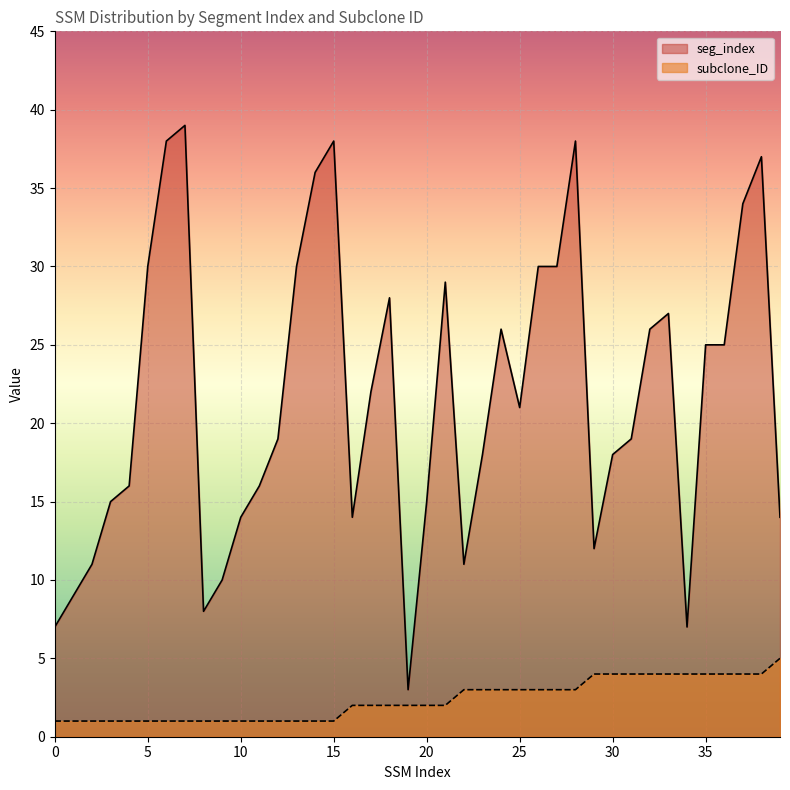

What is the average value of the seg_index series?

22